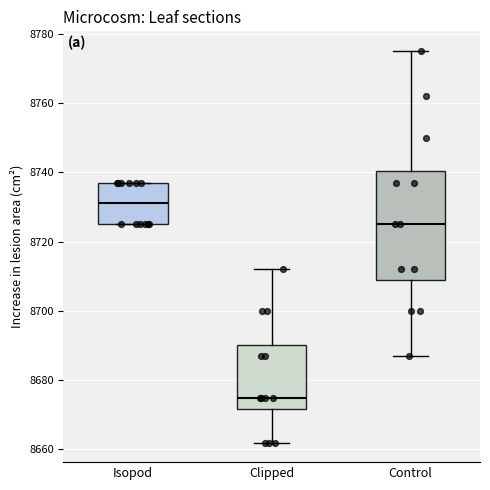

Which box's median line is the highest?

Isopod